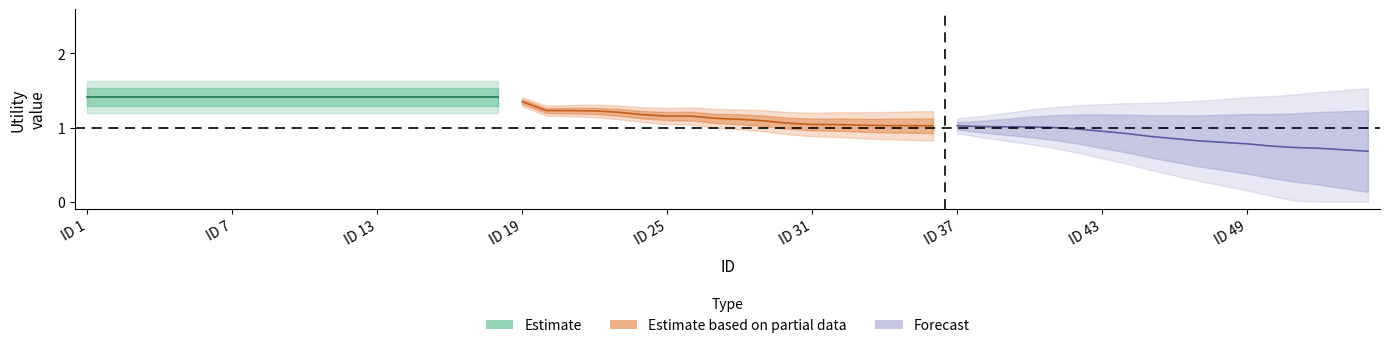

At which category is the sum across all series the highest?

ID 1